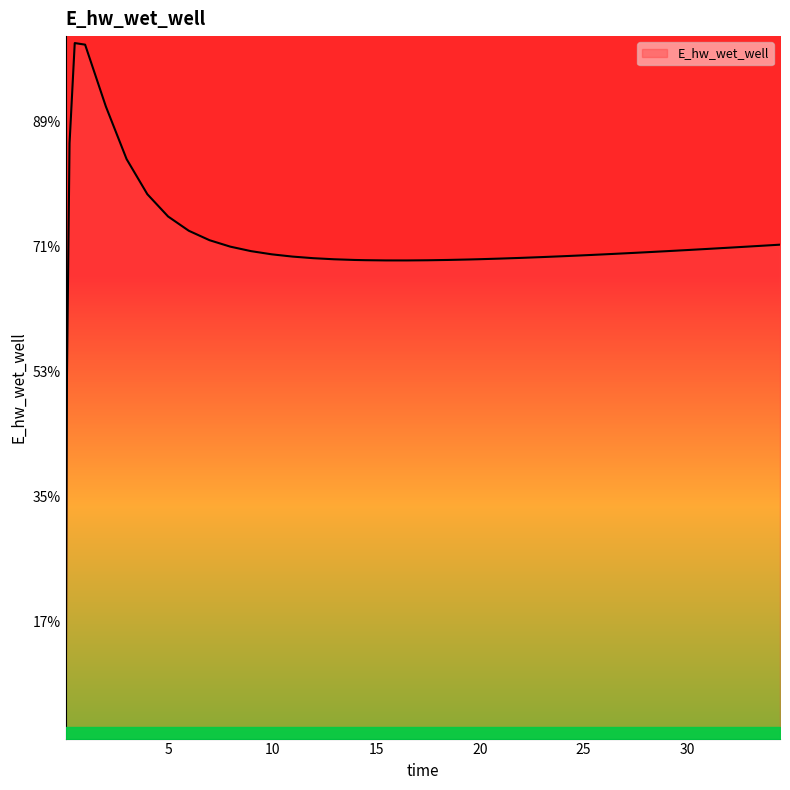

Does the chart have visible grid lines?

No